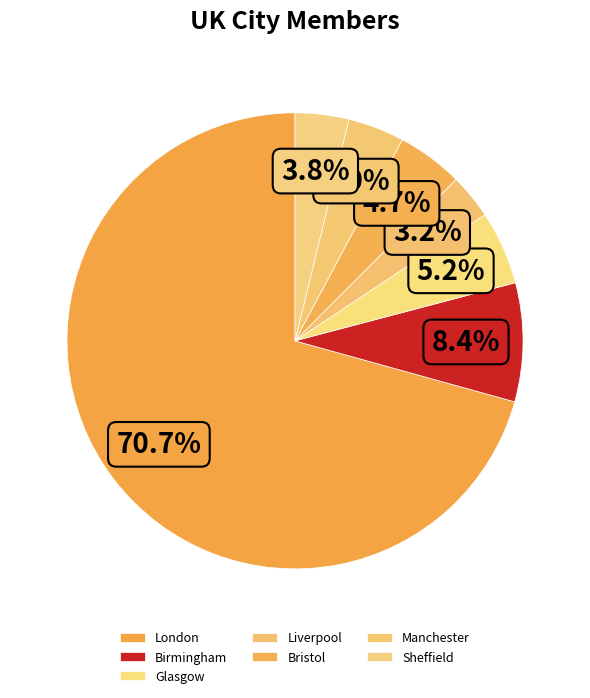

Which slice is the largest?

London